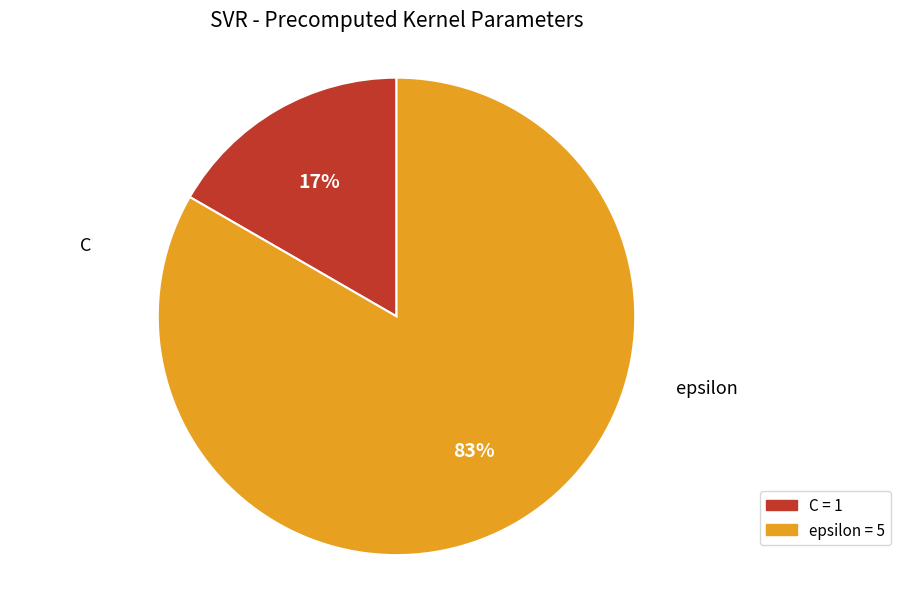

Rank the categories by value from lowest to highest.

C, epsilon